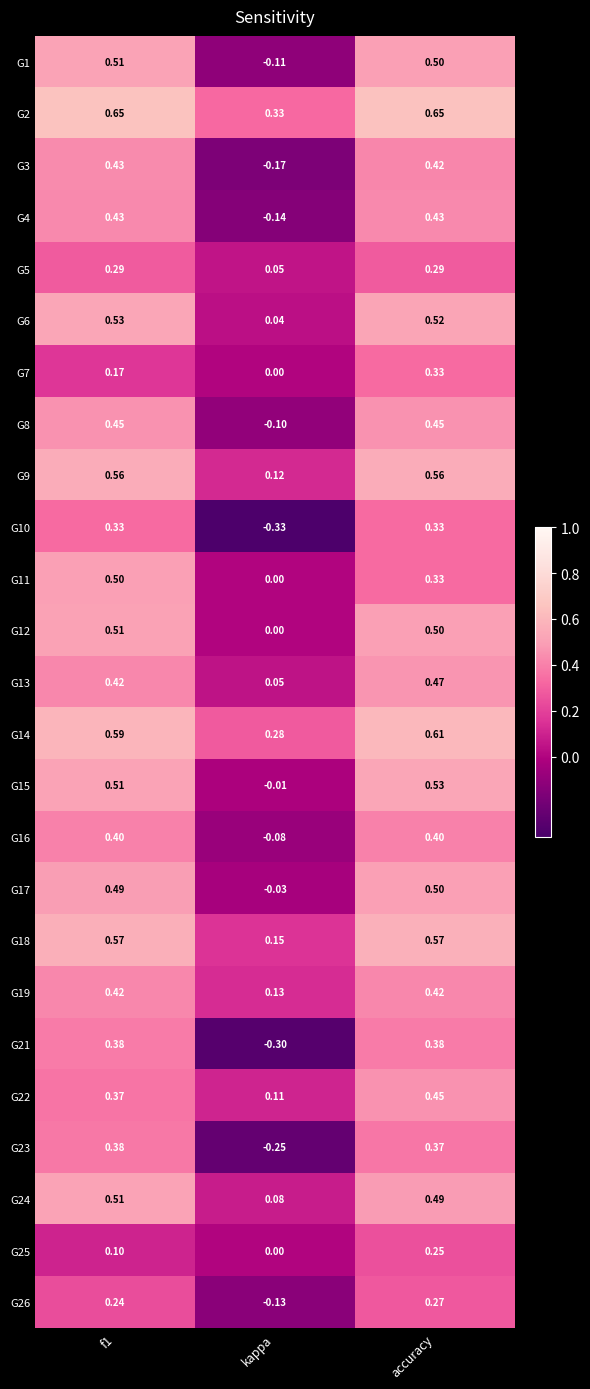

At which category is the sum across all series the highest?

accuracy